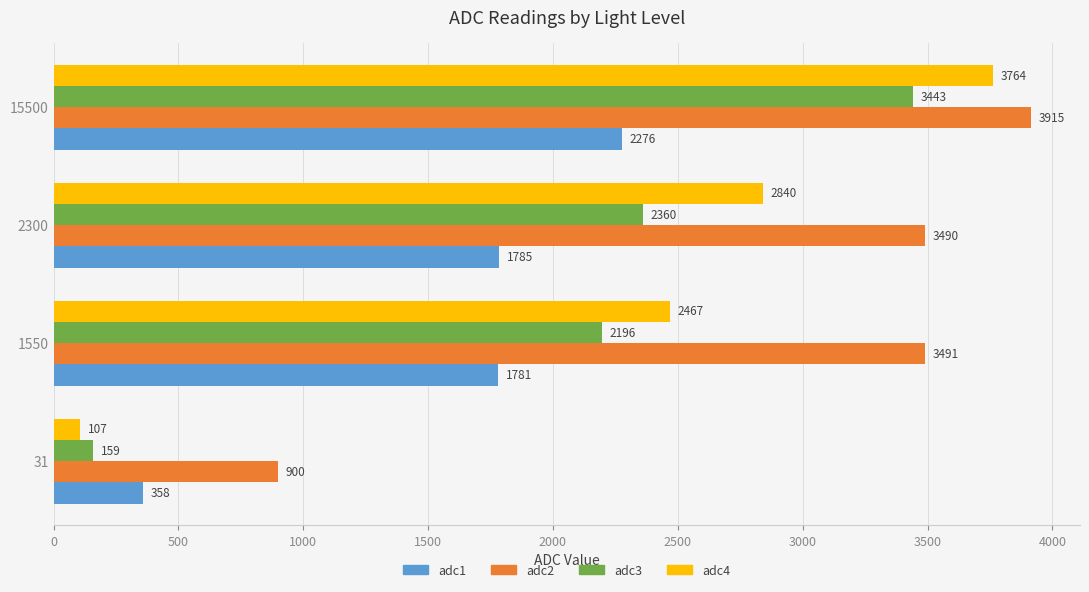

Rank the series by their average value, from highest to lowest.

adc2, adc4, adc3, adc1